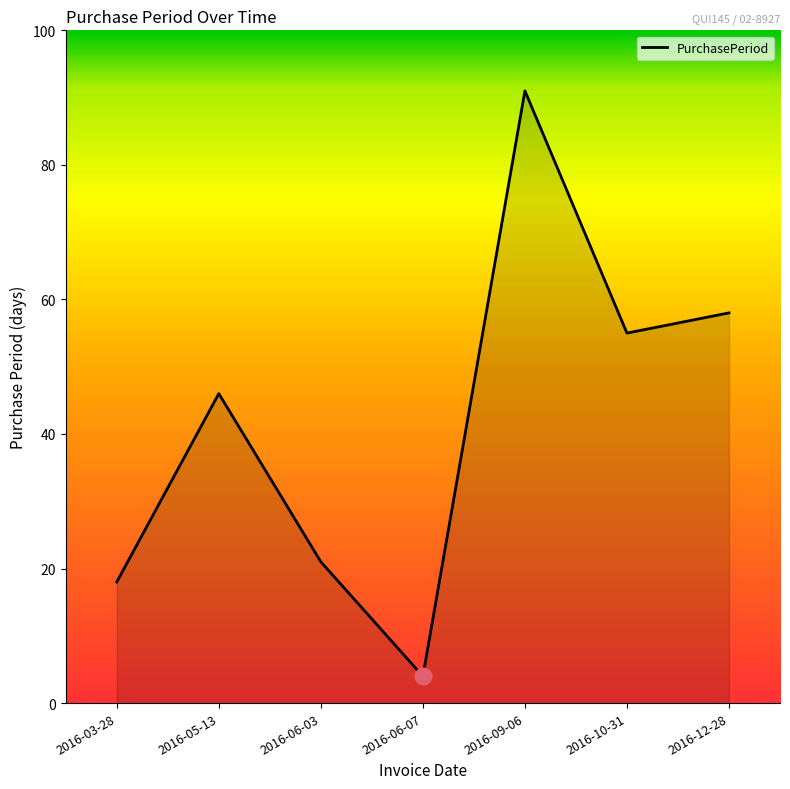

The value at 2016-03-28 is 18. True or false?

True